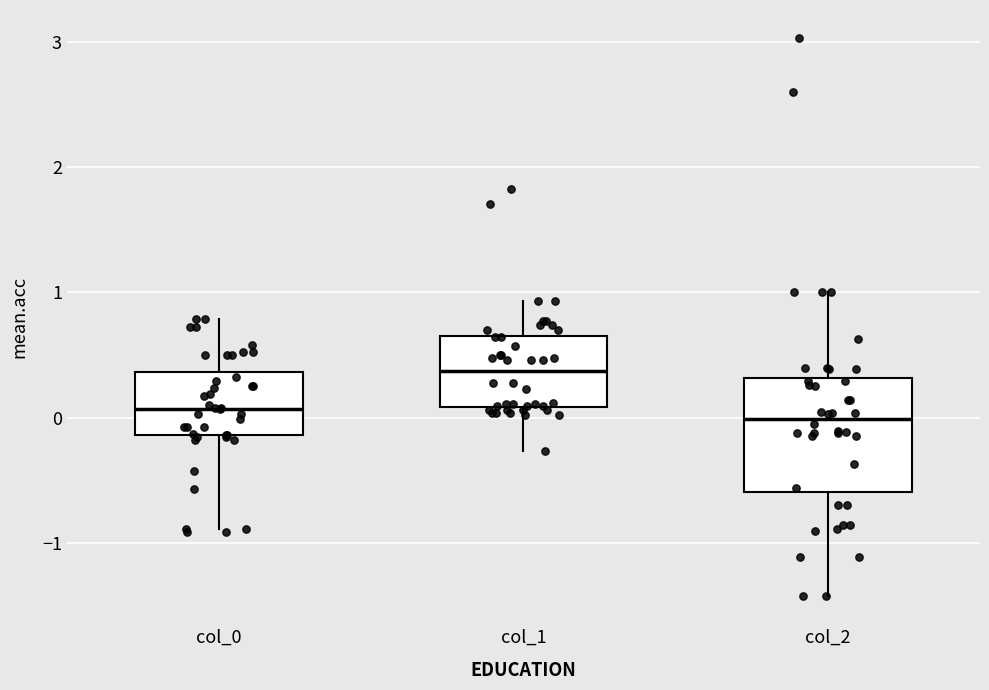

Comparing the boxes themselves (not the whiskers), which one is the tallest?

col_2